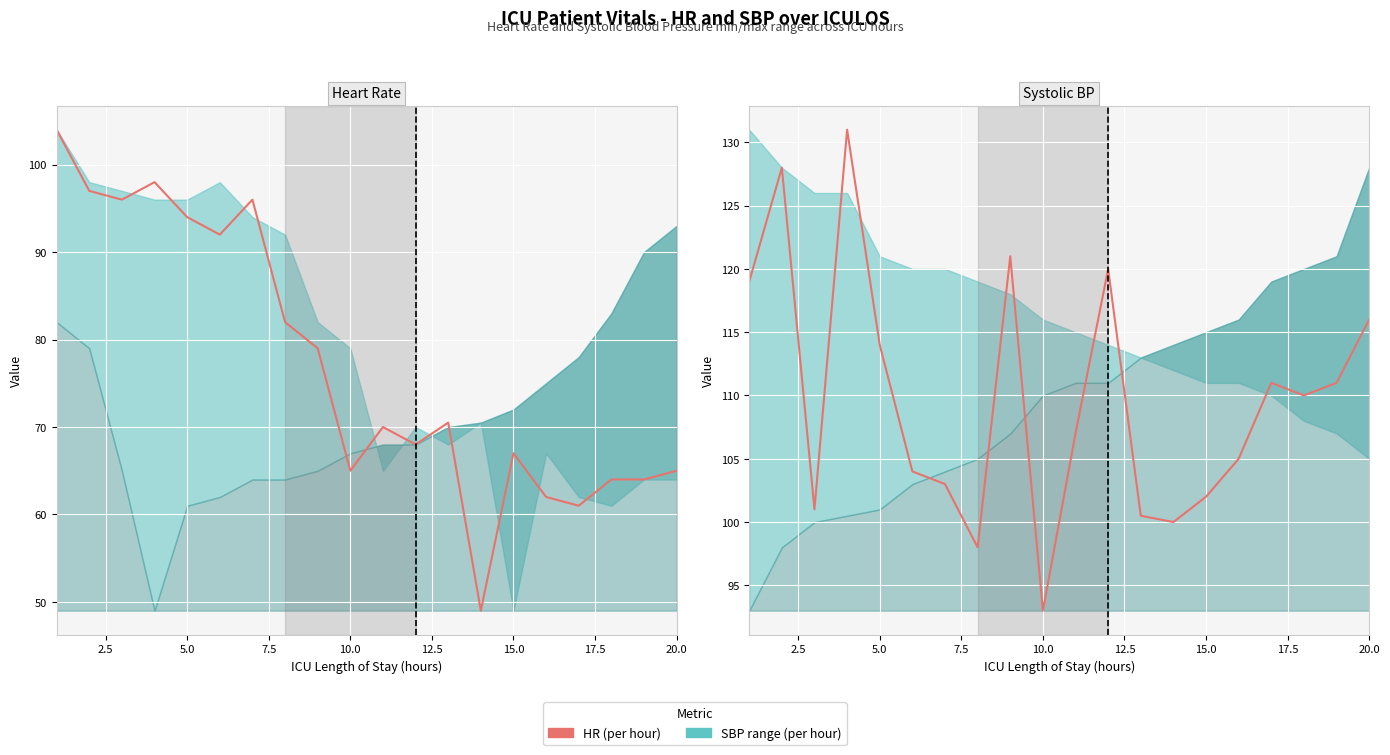

Reading left to right, transcribe all the data shown in this chart.

119.0	128.0	101.0	131.0	114.0	104.0	103.0	98.0	121.0	93.0	107.0	120.0	100.5	100.0	102.0	105.0	111.0	110.0	111.0	116.0